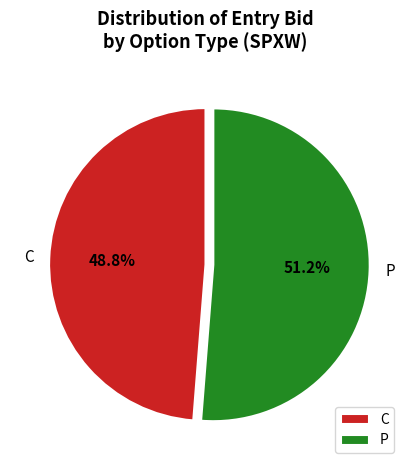

Rank the categories by value from highest to lowest.

P, C